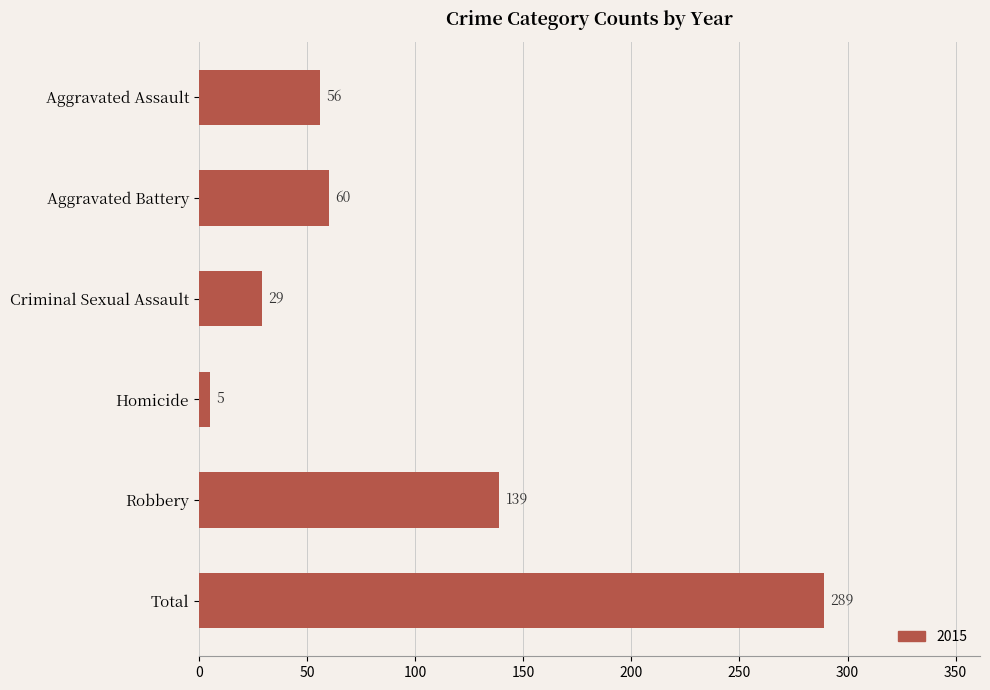

What is the difference between the values at Aggravated Battery and Aggravated Assault?

4